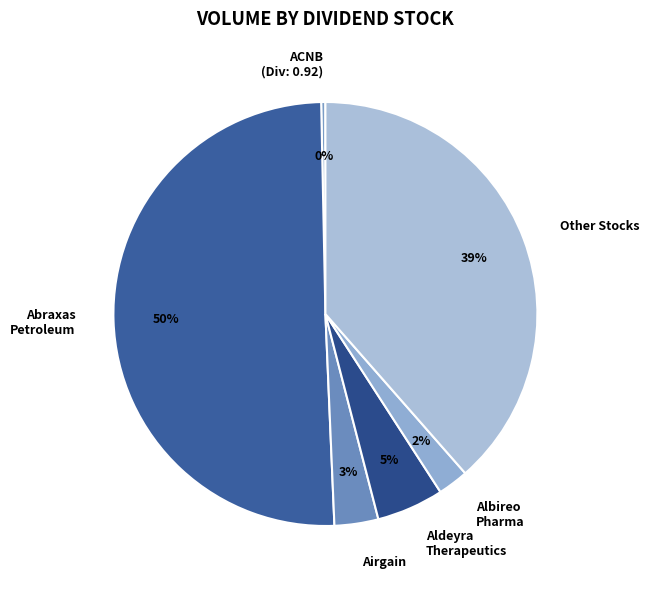

Which has a higher value, Albireo Pharma or ACNB (Div: 0.92)?

Albireo Pharma